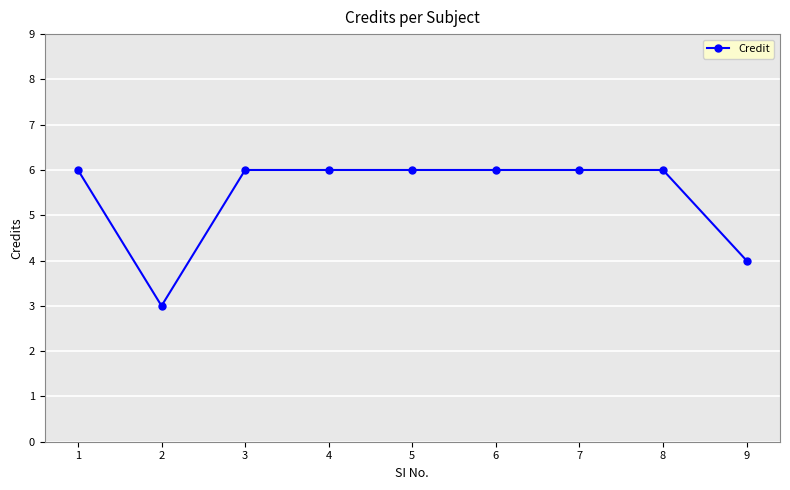

At which label is the value closest to 4?

9